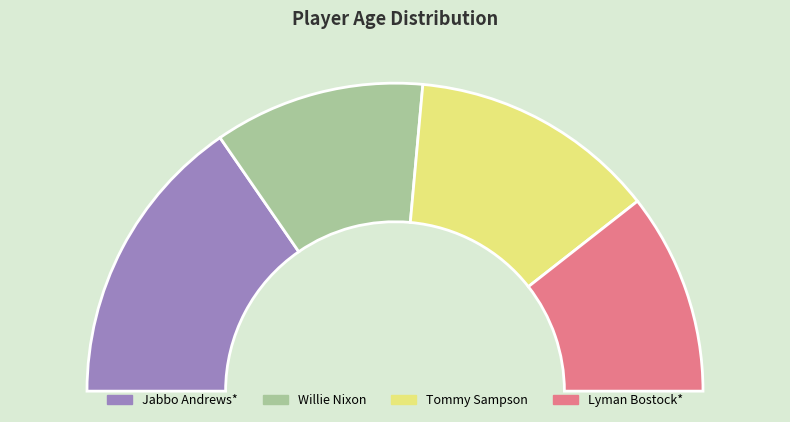

To the nearest percent, what is the difference between the Lyman Bostock* and Willie Nixon slice percentages?

1%